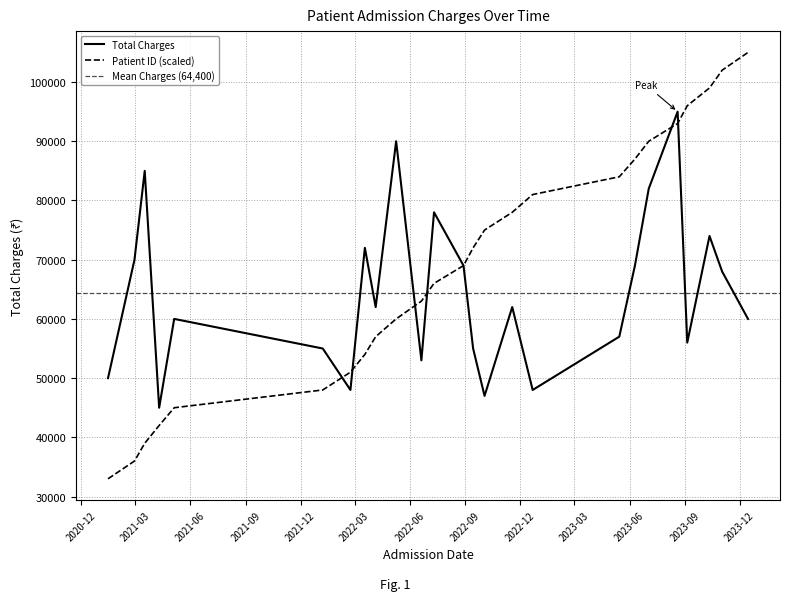

At which label is Patient ID closest to 69000?

2022-08-29